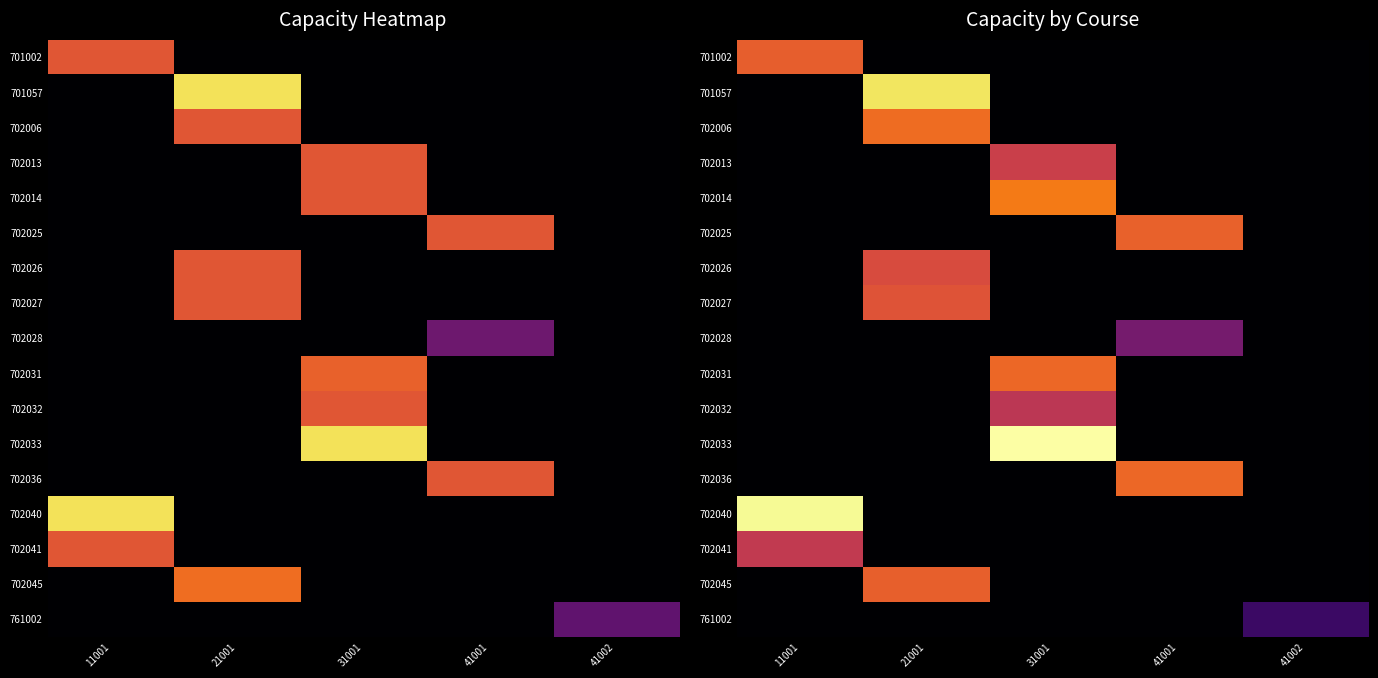

What is the difference between the highest and lowest values at 31001?

67.5